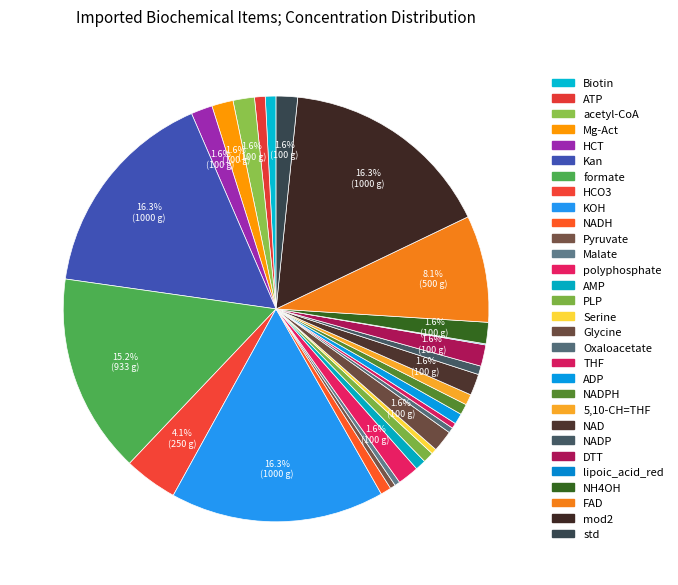

What is the smallest slice in the pie chart?

lipoic_acid_red